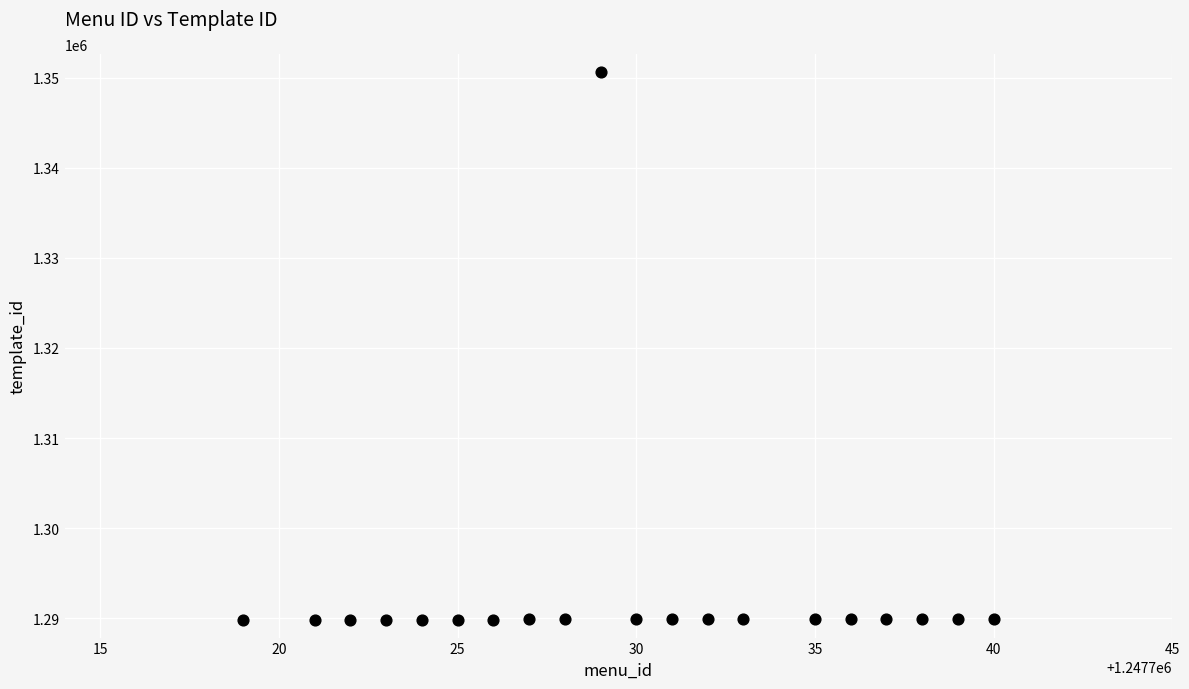

What is the range of X values (max minus min)?

21